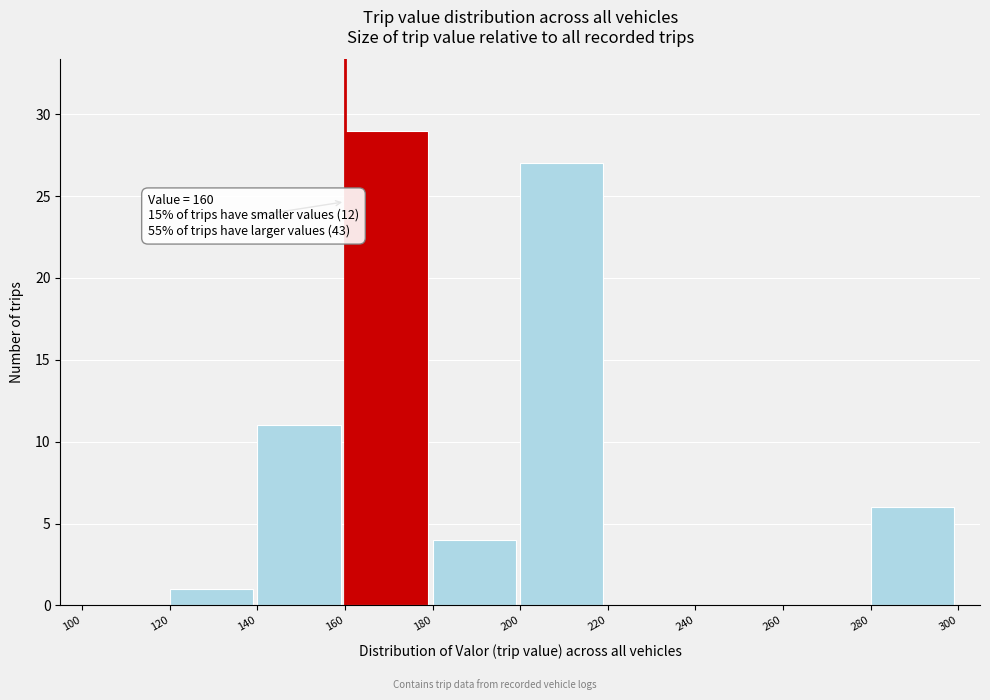

Over which range of the x-axis is the bar tallest?

160 to 180